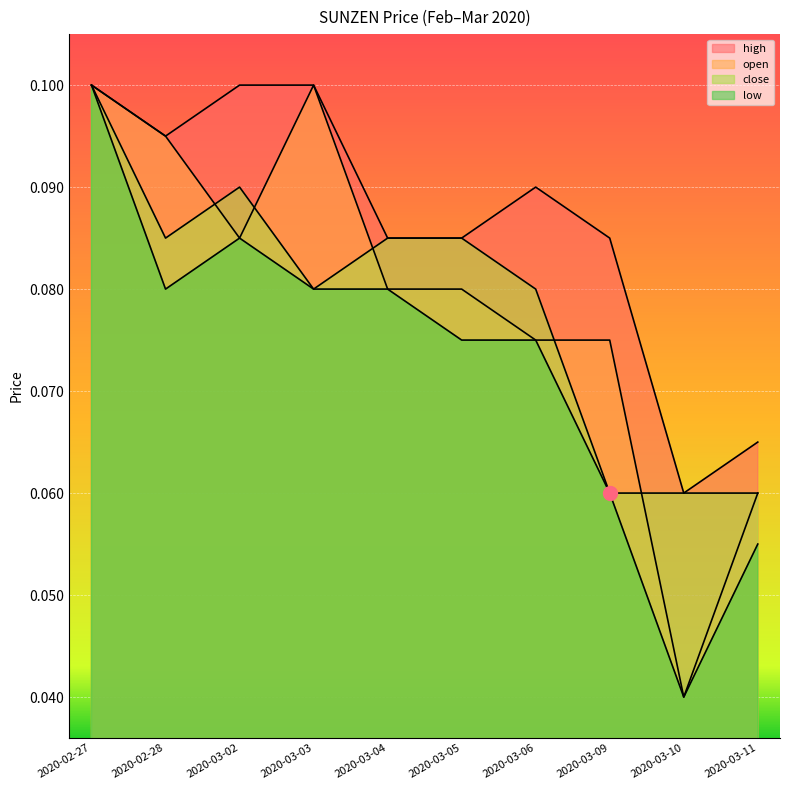

Rank the series by their maximum value, from highest to lowest.

open, high, low, close